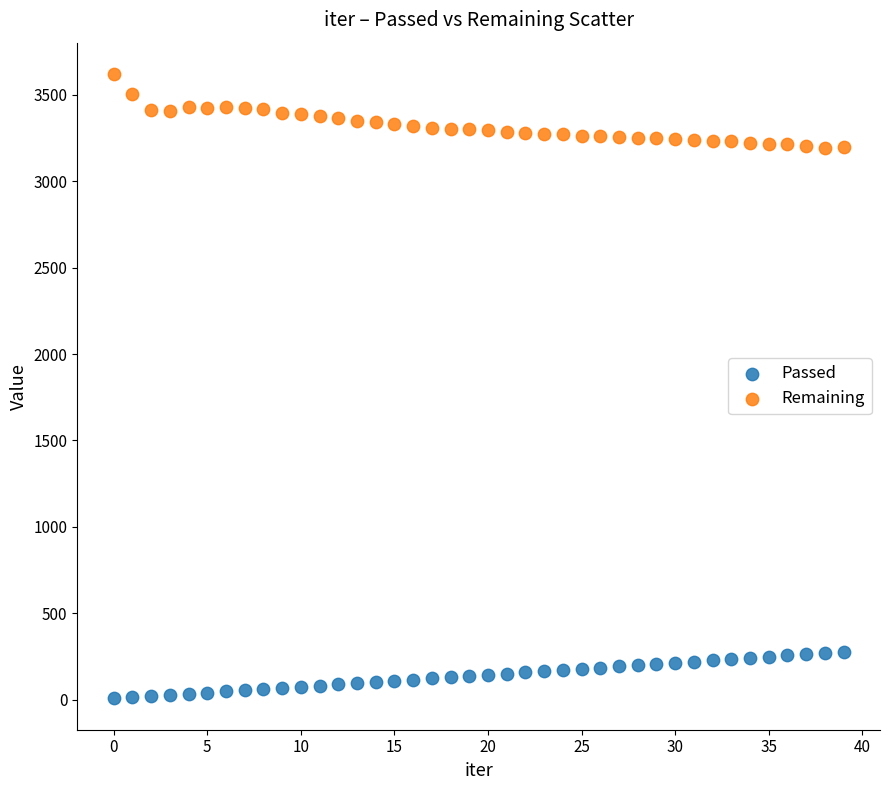

Which series contains the lowest Y value?

Passed